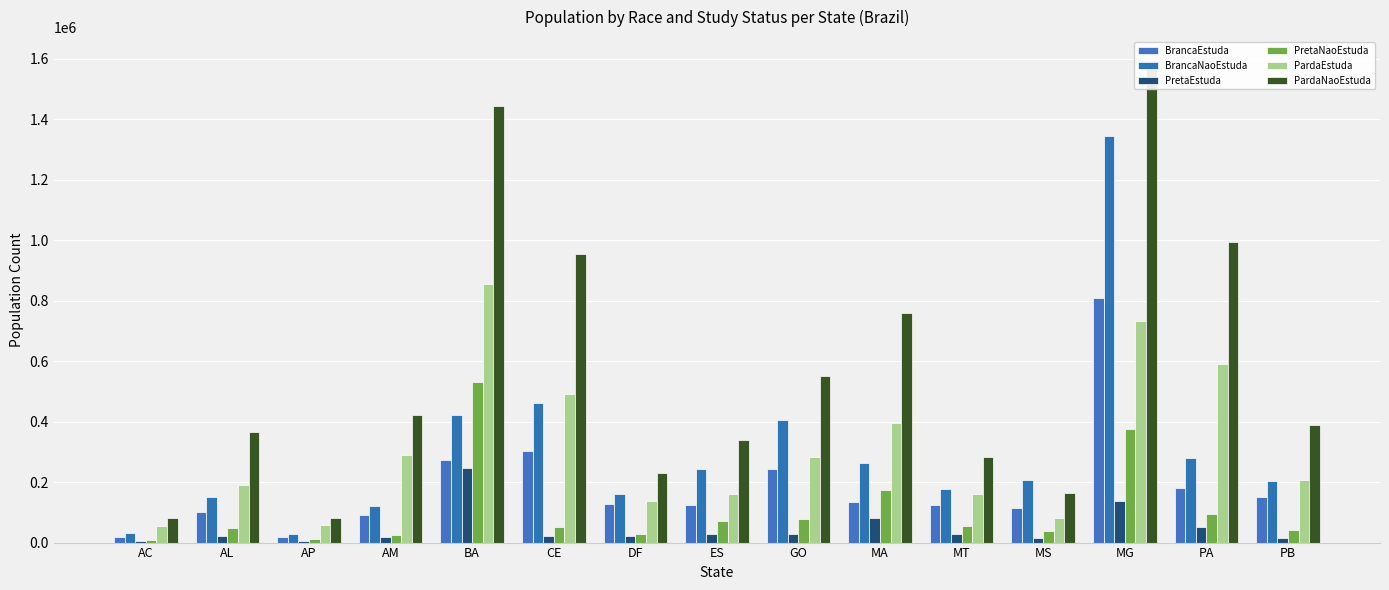

Is the value of BrancaEstuda at GO greater than the value of PretaEstuda at AP?

Yes